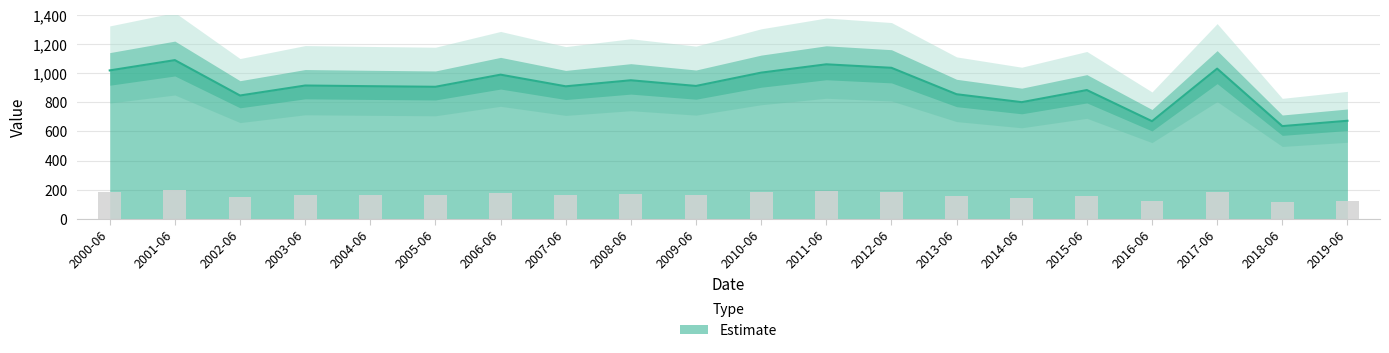

What is the greatest value displayed?

1089.8